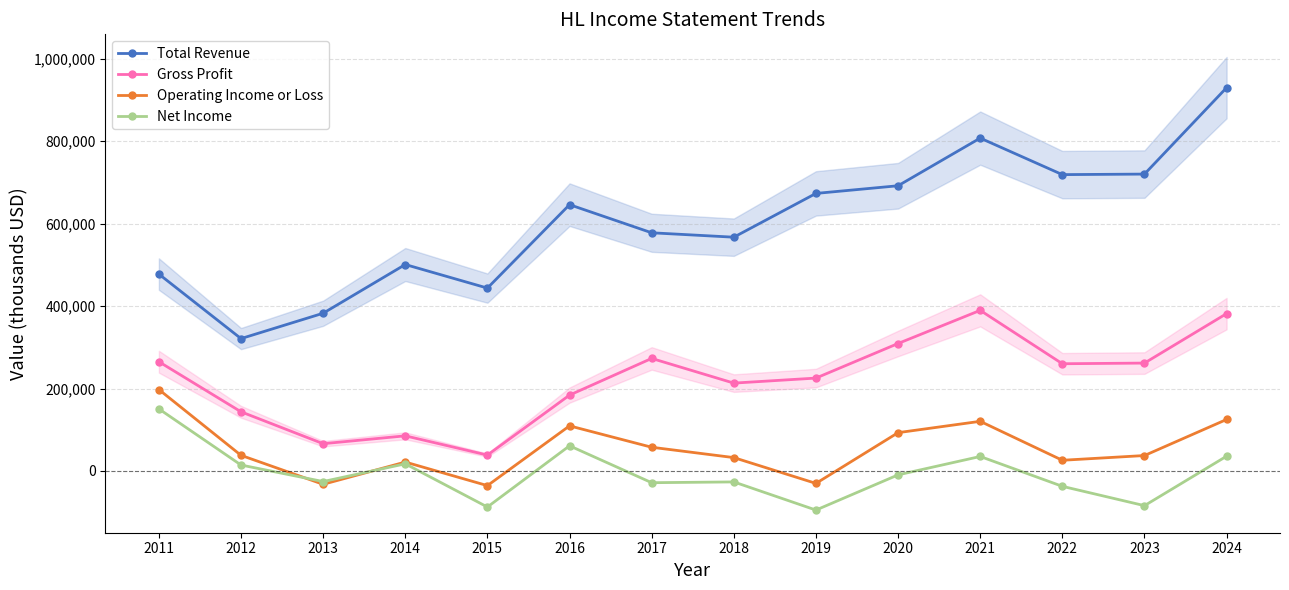

The Operating Income or Loss series shows -52612 at 2015. True or false?

False